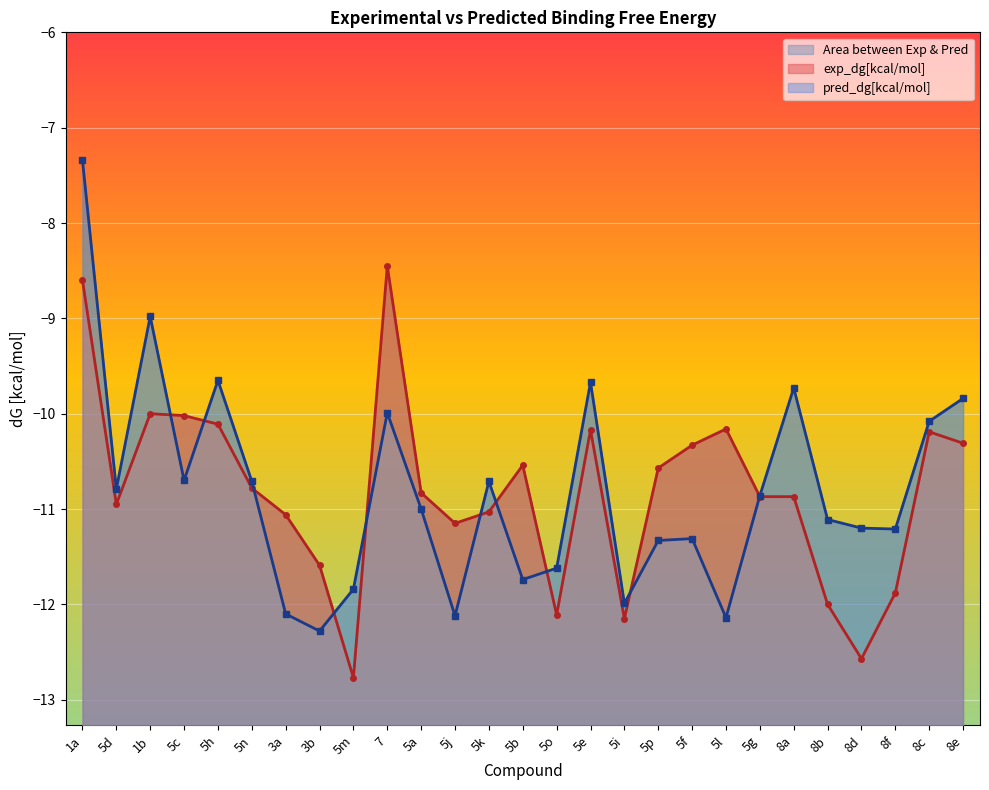

What is the maximum value for pred_dg[kcal/mol]?

-7.3